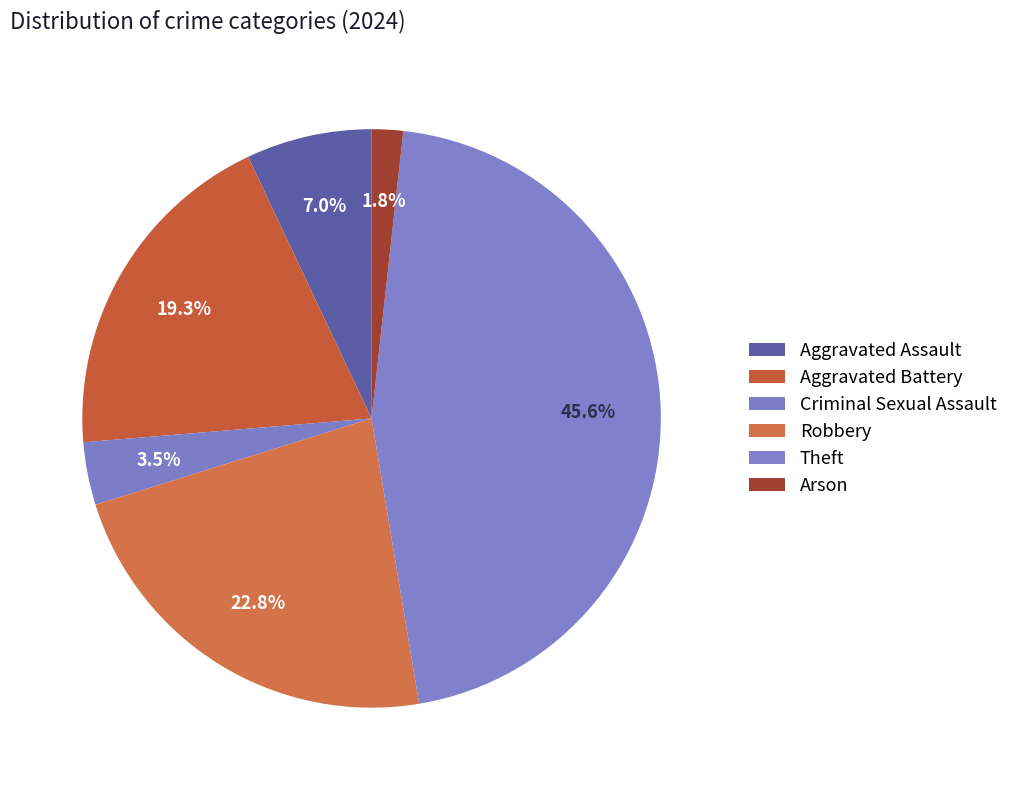

How many segments does this pie chart have?

6